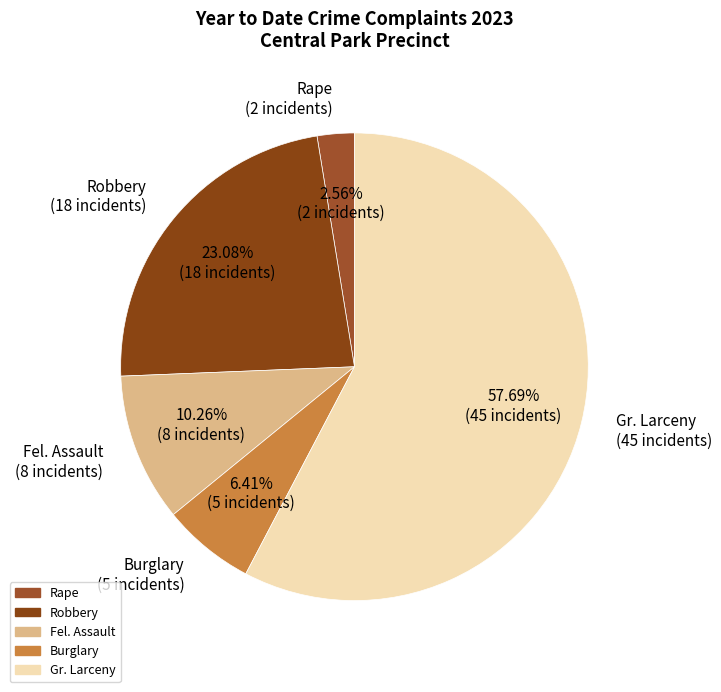

Count the number of slices in the pie.

5